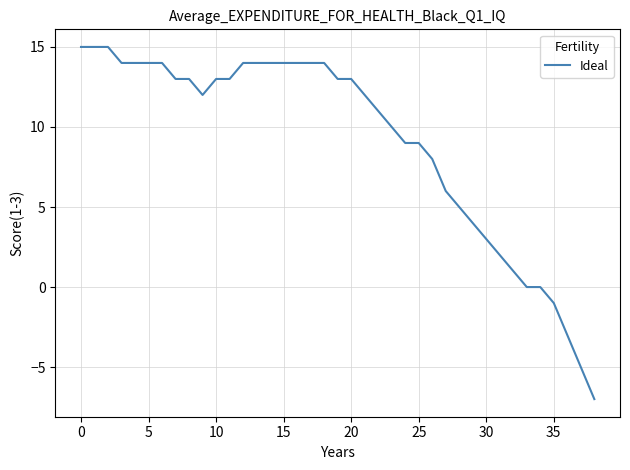

How many values are below 13?

19